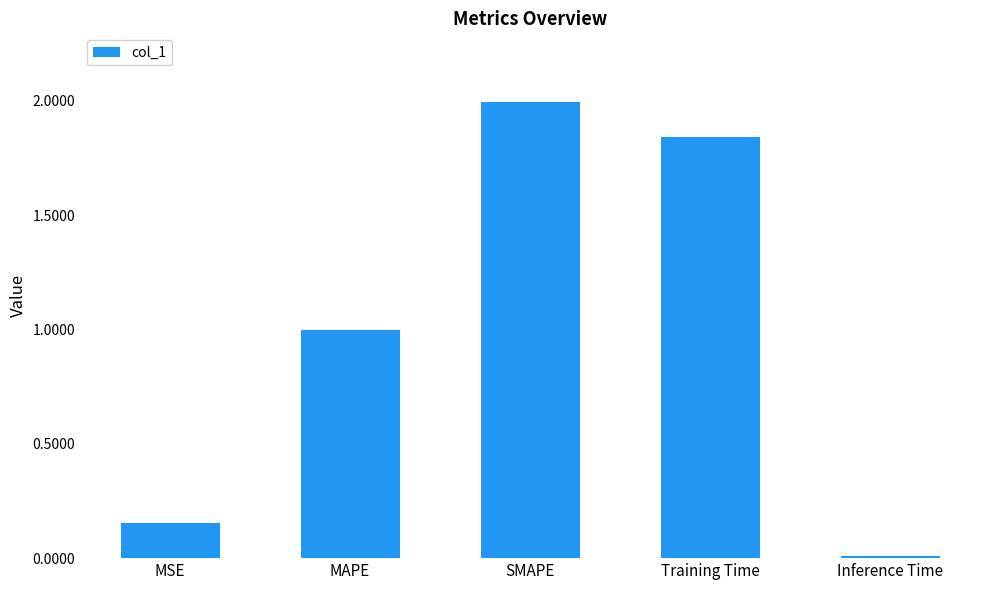

What is the average value?

1.0